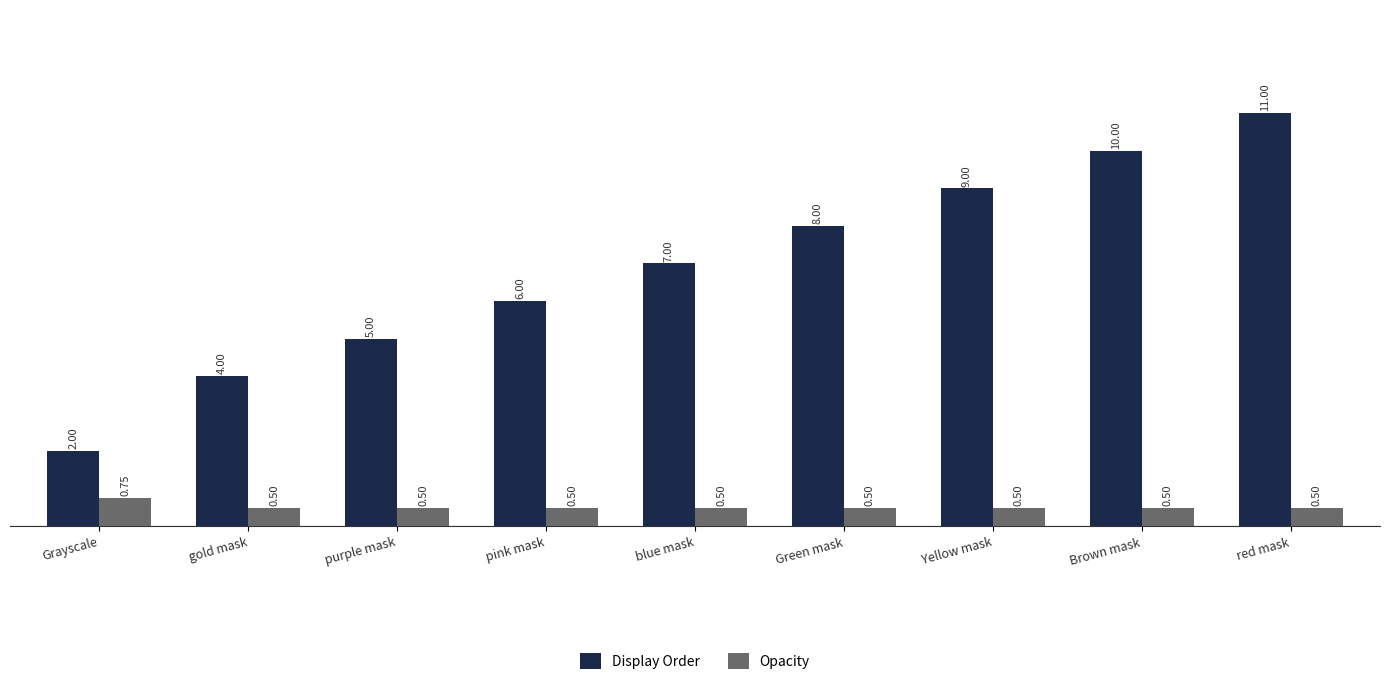

Is it true that Display Order equals 6.5 at red mask?

False